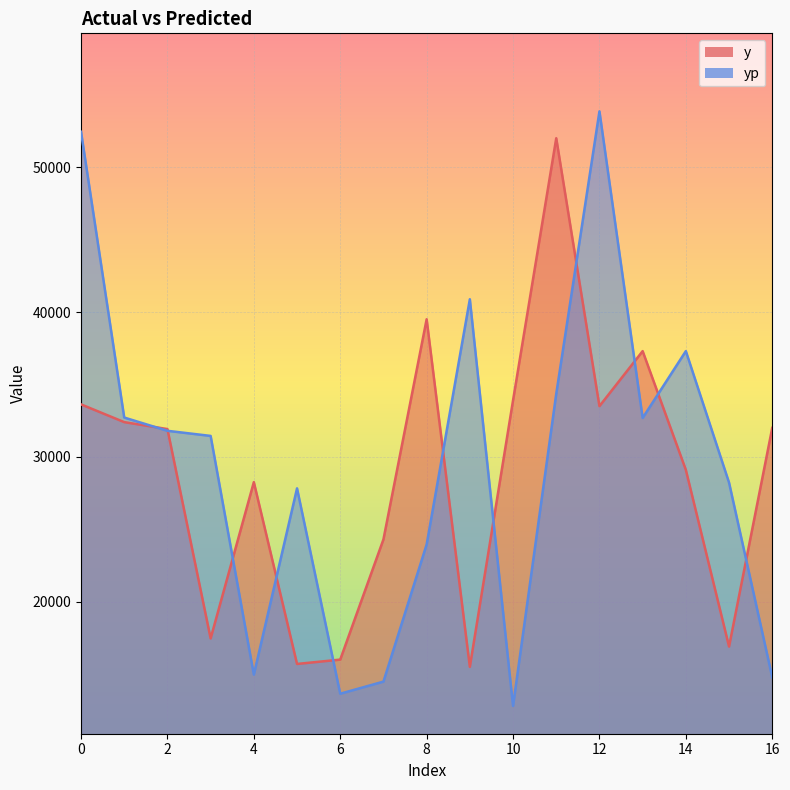

What is the sum of all yp values?

498134.9